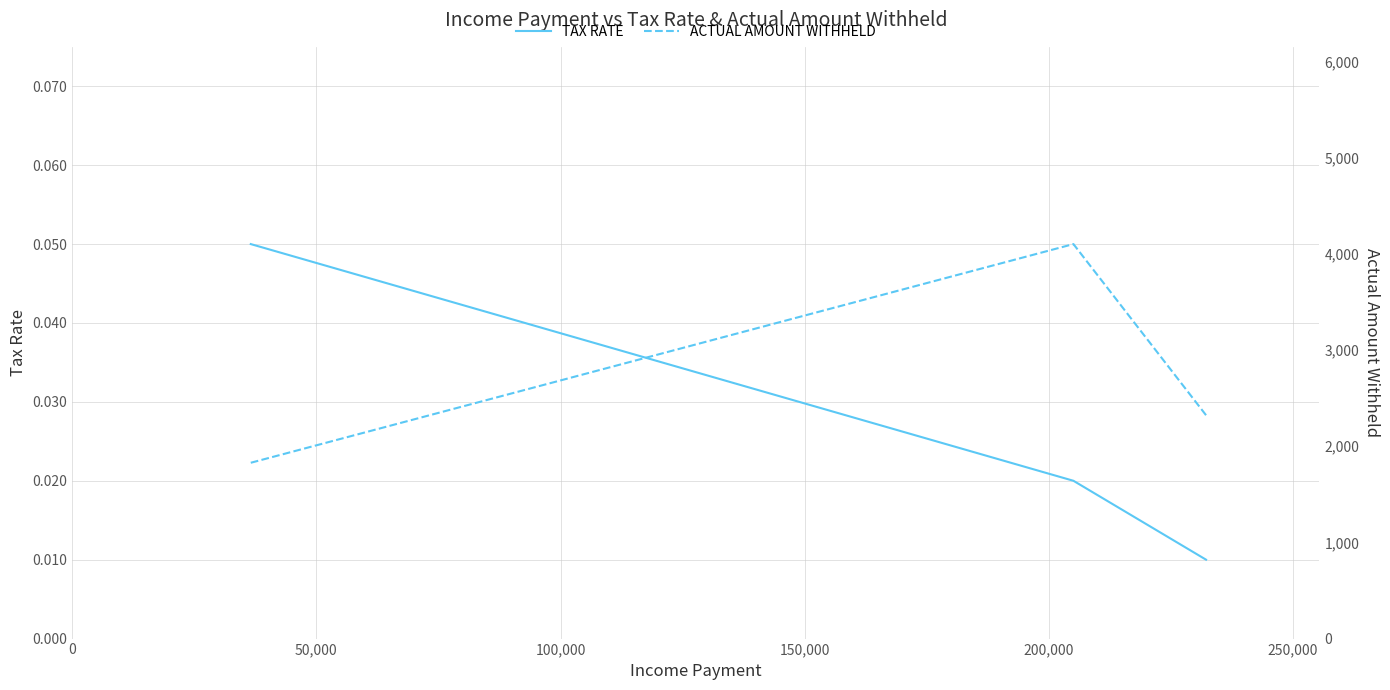

Rank the series at 100,000 from highest to lowest value.

ACTUAL AMOUNT WITHHELD (dashed), TAX RATE (solid)